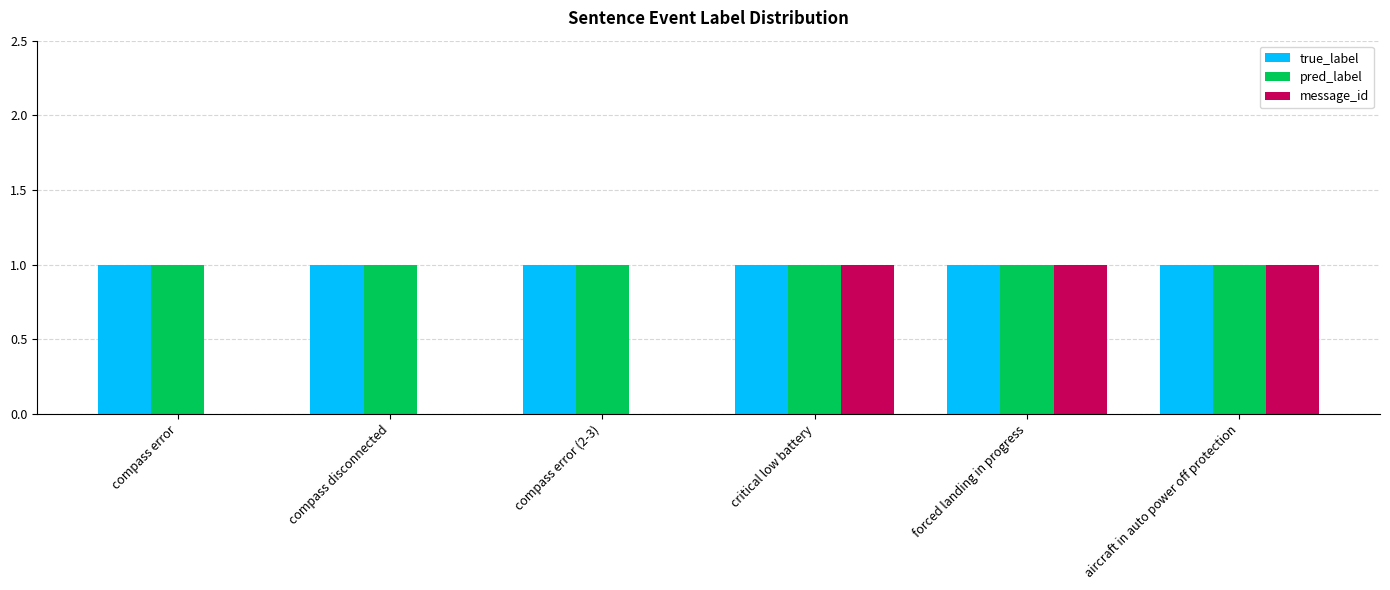

Reading right to left, extract all data points from this chart.

true_label: aircraft in auto power off protection=1	forced landing in progress=1	critical low battery=1	compass error (2-3)=1	compass disconnected=1	compass error=1
pred_label: aircraft in auto power off protection=1	forced landing in progress=1	critical low battery=1	compass error (2-3)=1	compass disconnected=1	compass error=1
message_id: aircraft in auto power off protection=1	forced landing in progress=1	critical low battery=1	compass error (2-3)=0	compass disconnected=0	compass error=0